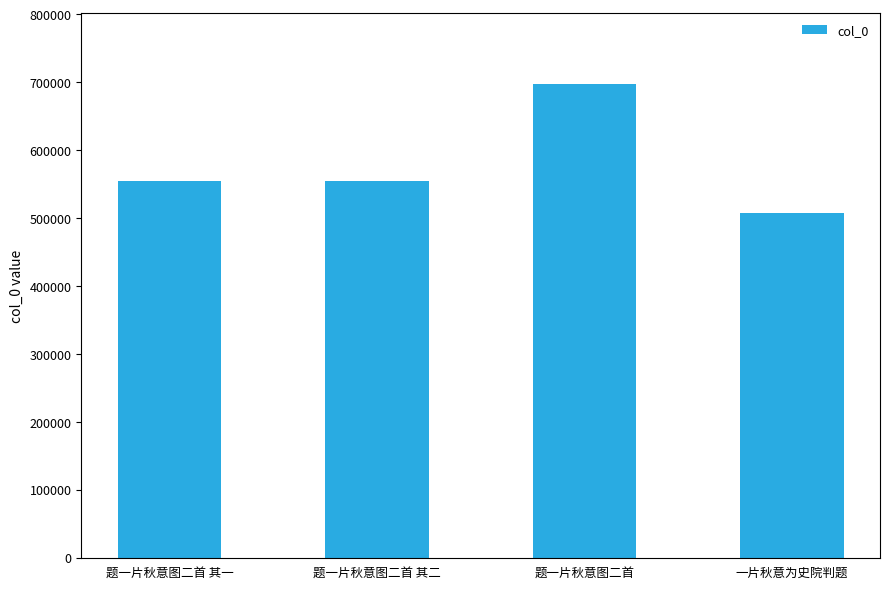

What is the label of the 3rd bar from the left?

题一片秋意图二首